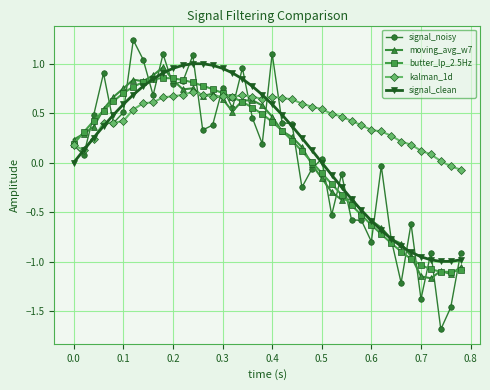

What is the value of the signal_noisy point at the 34th from the left?

-1.2